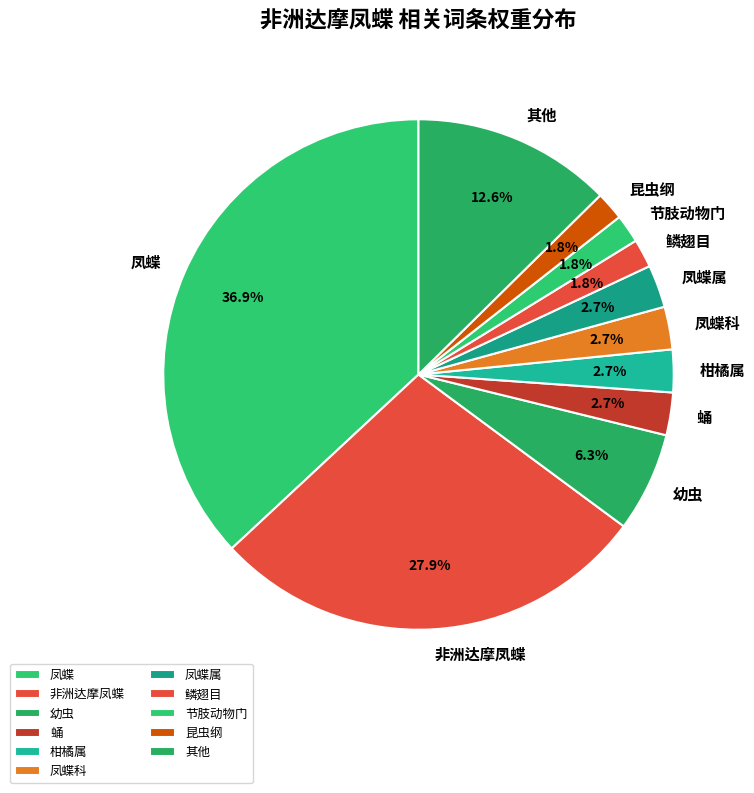

Which category has the biggest portion of the pie?

凤蝶